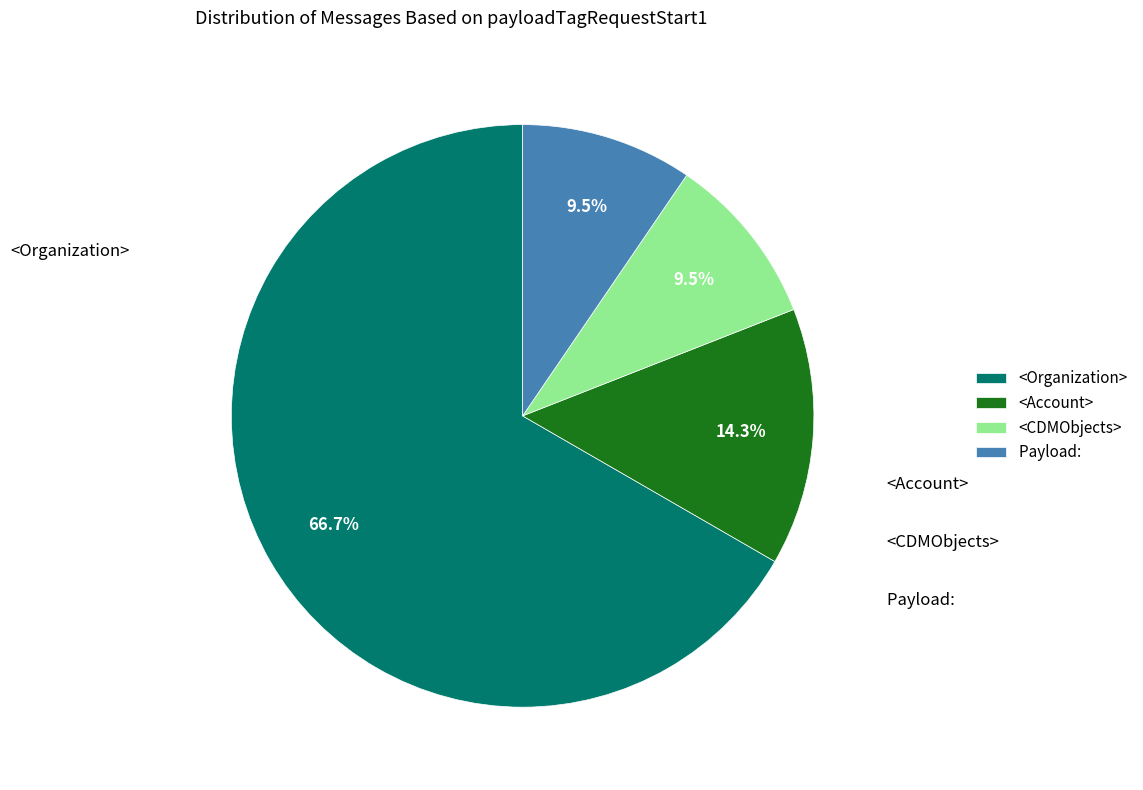

Between <Organization> and <Account>, which is larger?

<Organization>